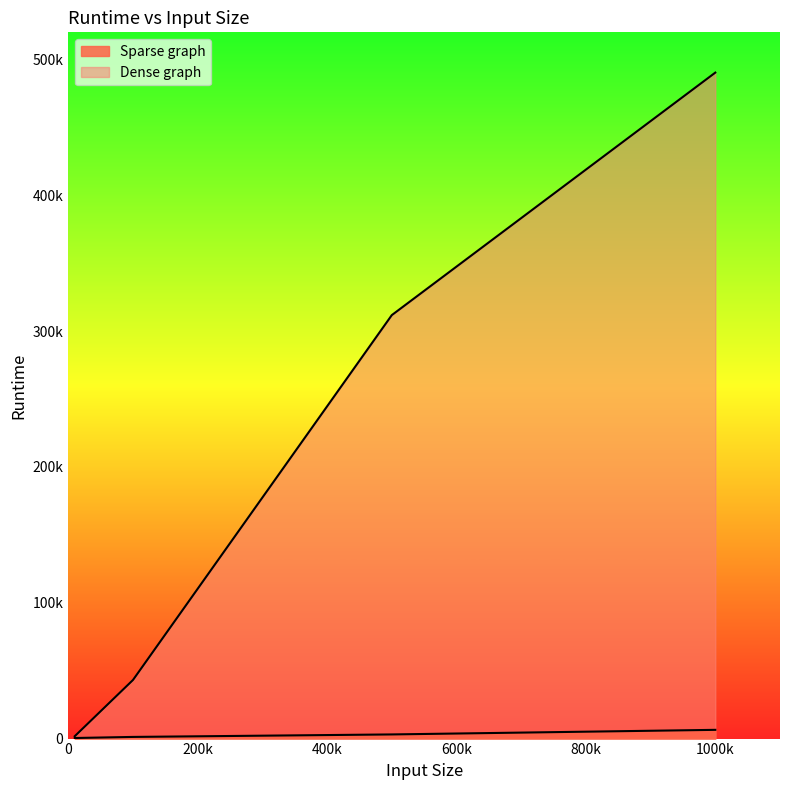

What is the difference between the highest and lowest values at 10000?

1330